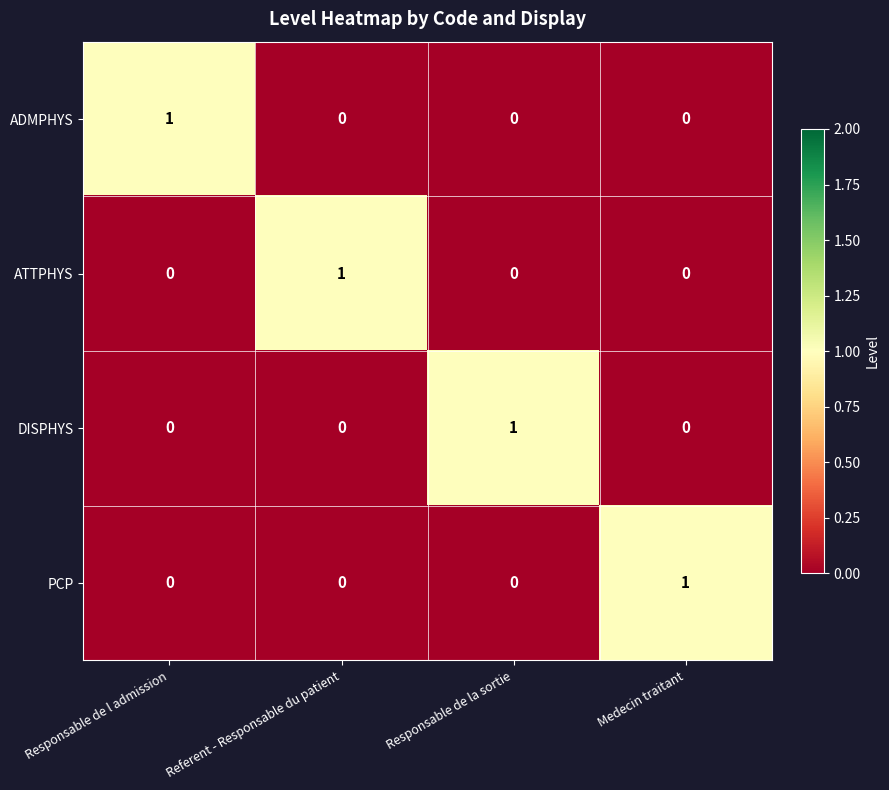

Is it true that DISPHYS equals 1 at Referent - Responsable du patient?

False